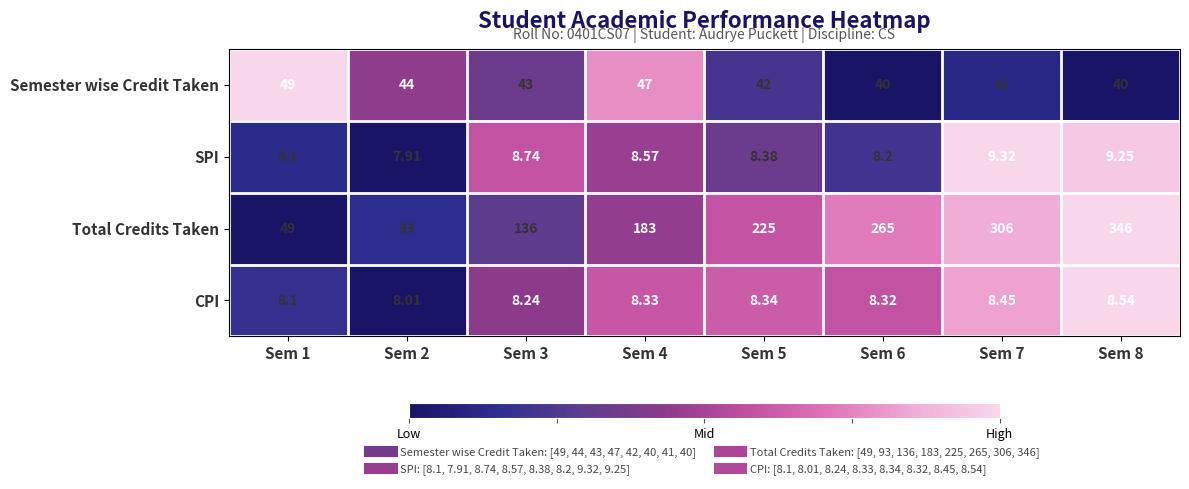

Rank the series by their maximum value, from highest to lowest.

Total Credits Taken, Semester wise Credit Taken, SPI, CPI